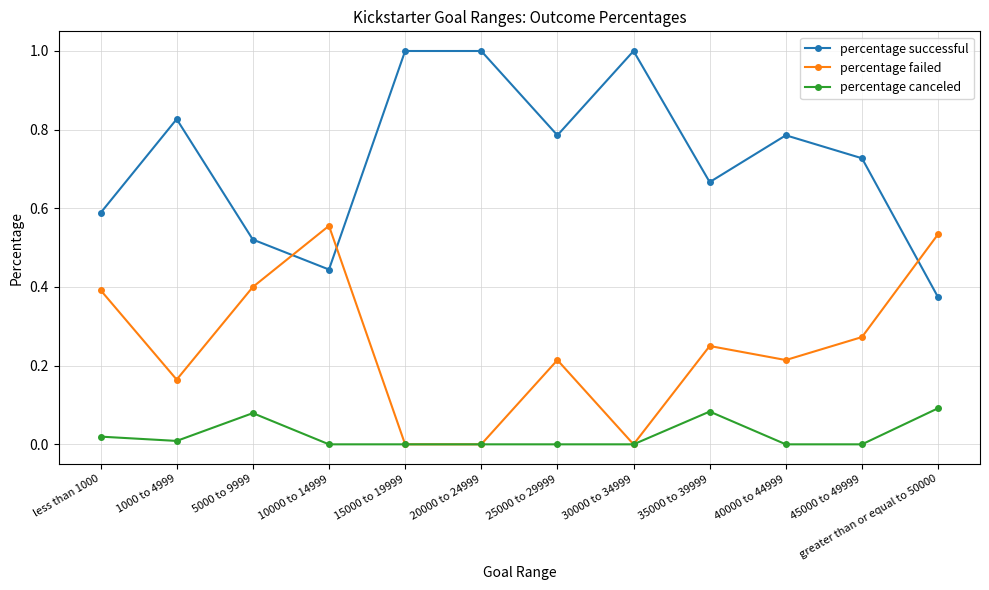

True or false: percentage successful and percentage canceled intersect in this chart.

False